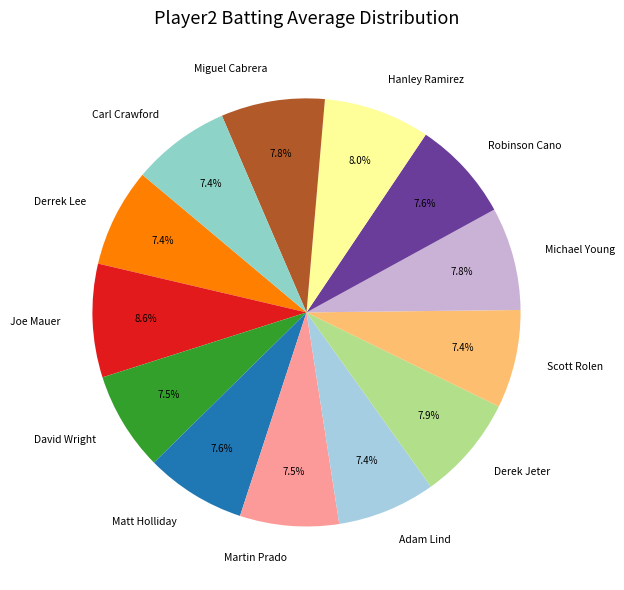

How many slices are in this pie chart?

13